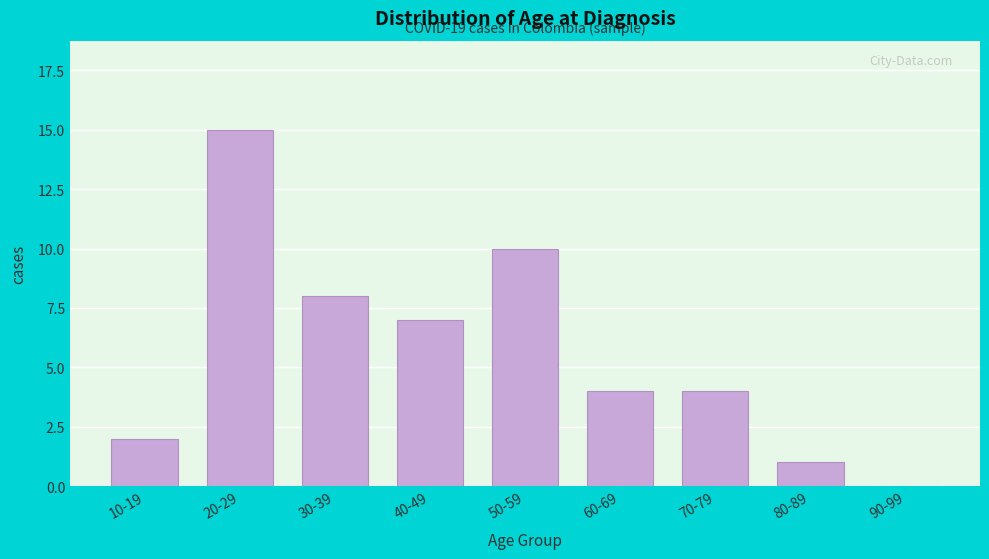

Reading right to left, list all the values displayed in this chart.

90-99=0	80-89=1	70-79=4	60-69=4	50-59=10	40-49=7	30-39=8	20-29=15	10-19=2